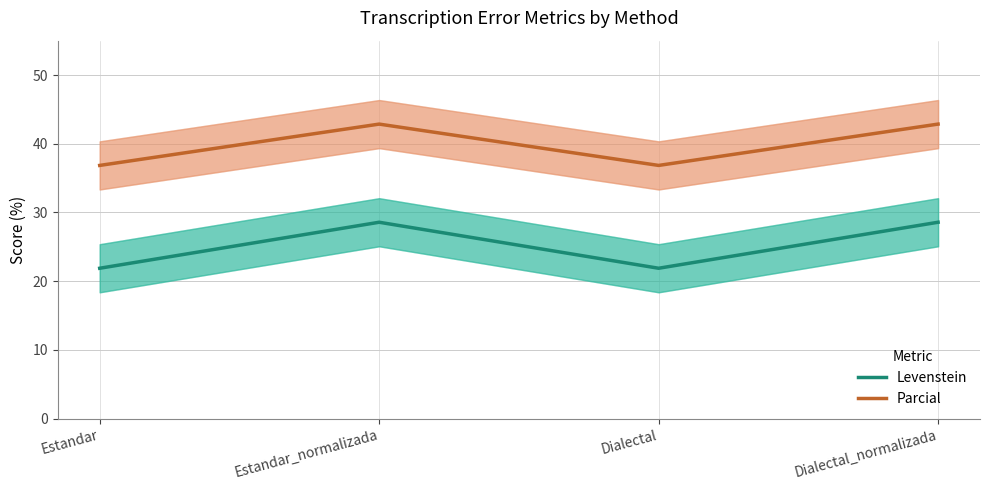

Between Estandar and Dialectal_normalizada, which series saw the biggest shift?

Levenstein